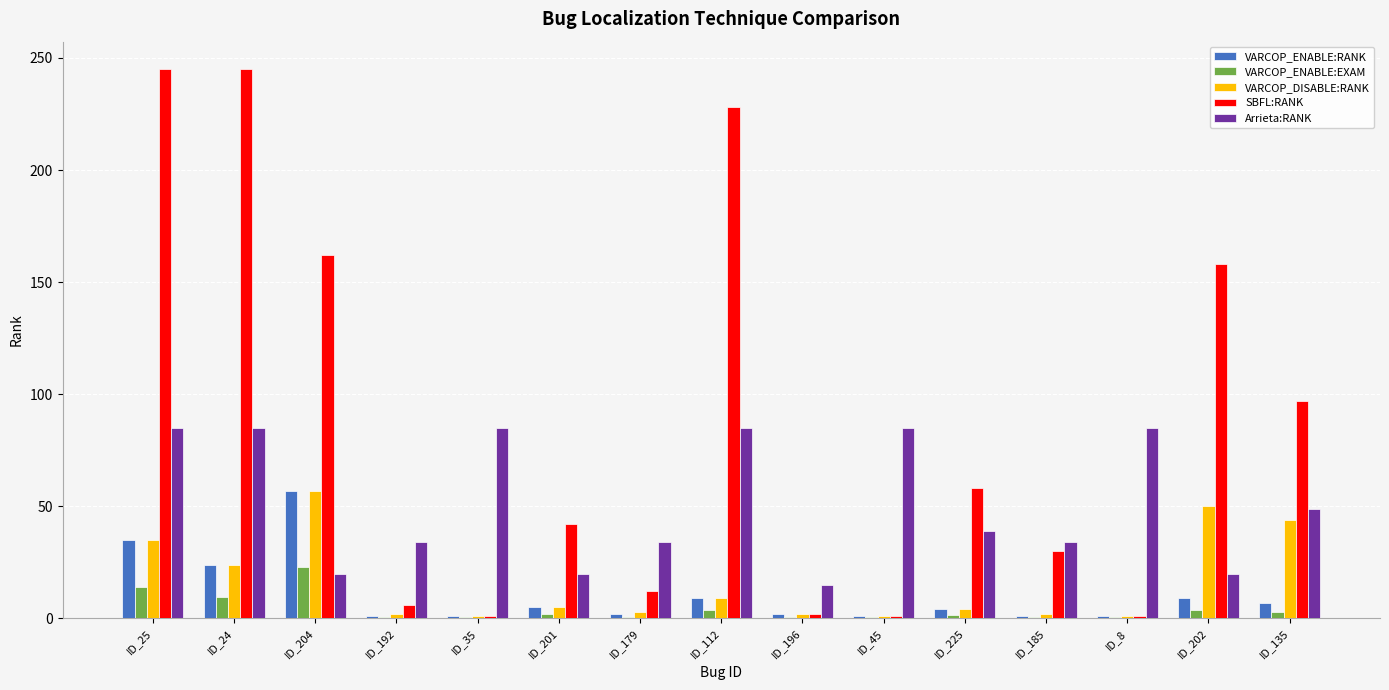

What is the highest value of the SBFL:RANK series?

245.0